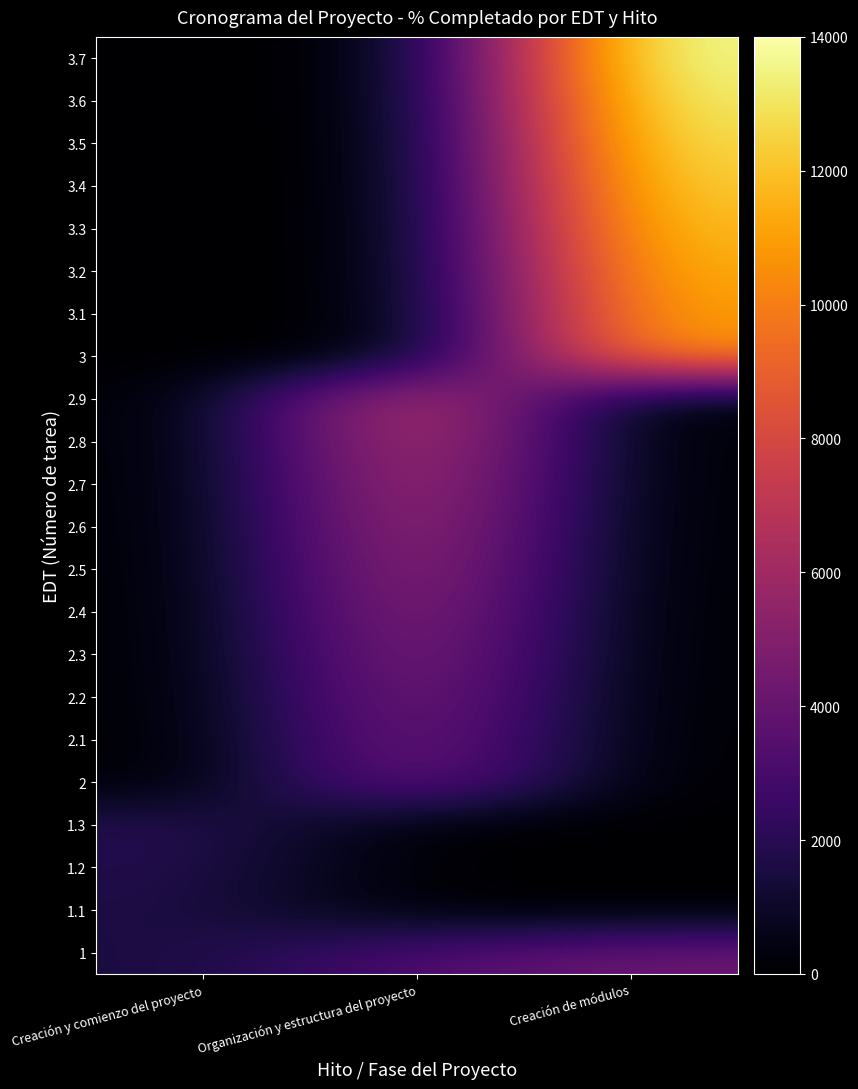

Between Creación de módulos and Creación y comienzo del proyecto, which is larger?

Creación de módulos